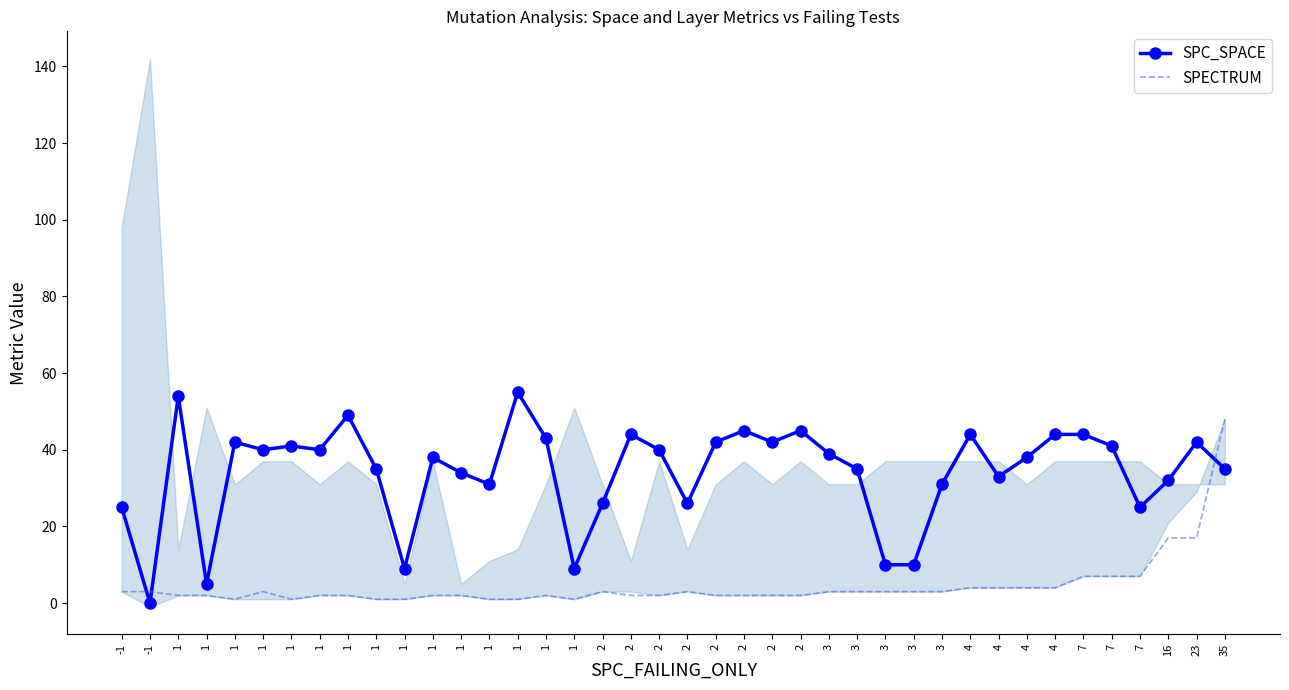

Which series has the largest total across all categories?

SPC_SPACE